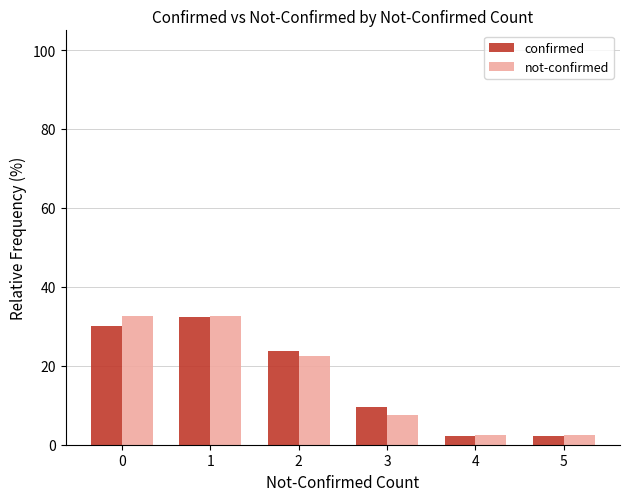

Between 0 and 2, which series saw the biggest shift?

not-confirmed